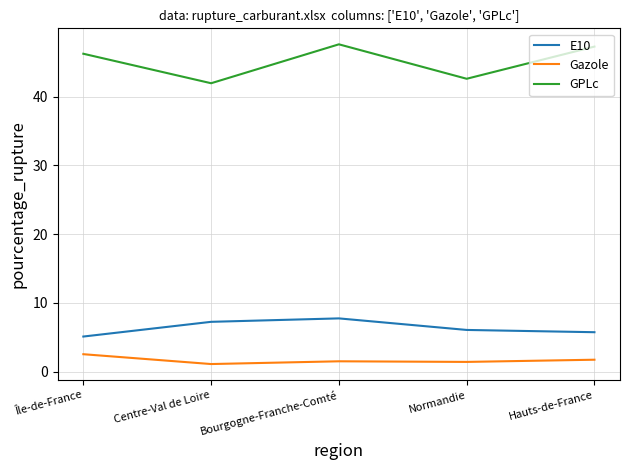

Does the chart display data point markers on the line(s)?

No